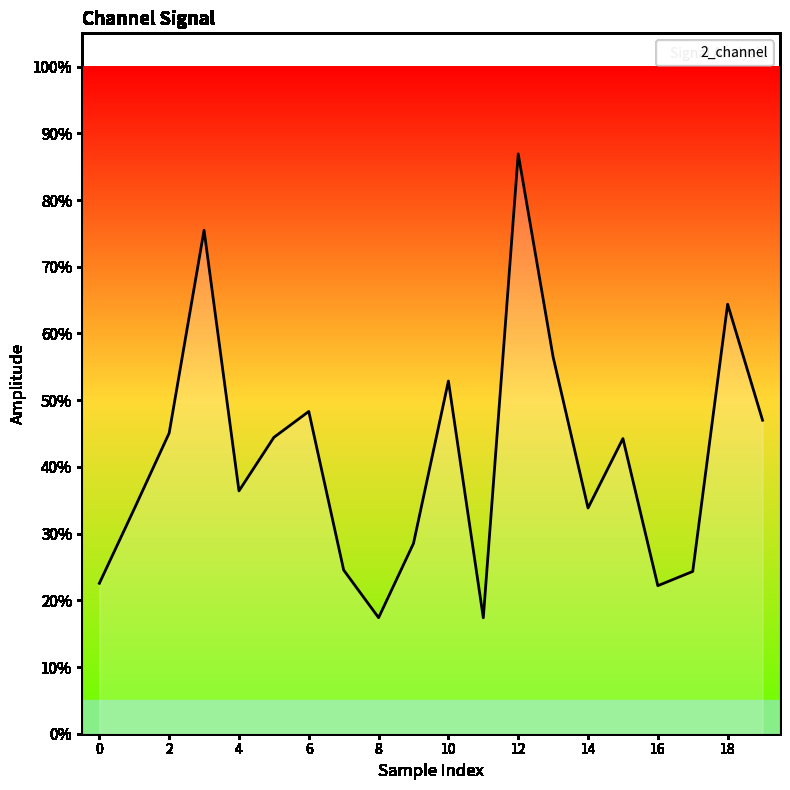

What is the minimum value shown in the chart?

17.4